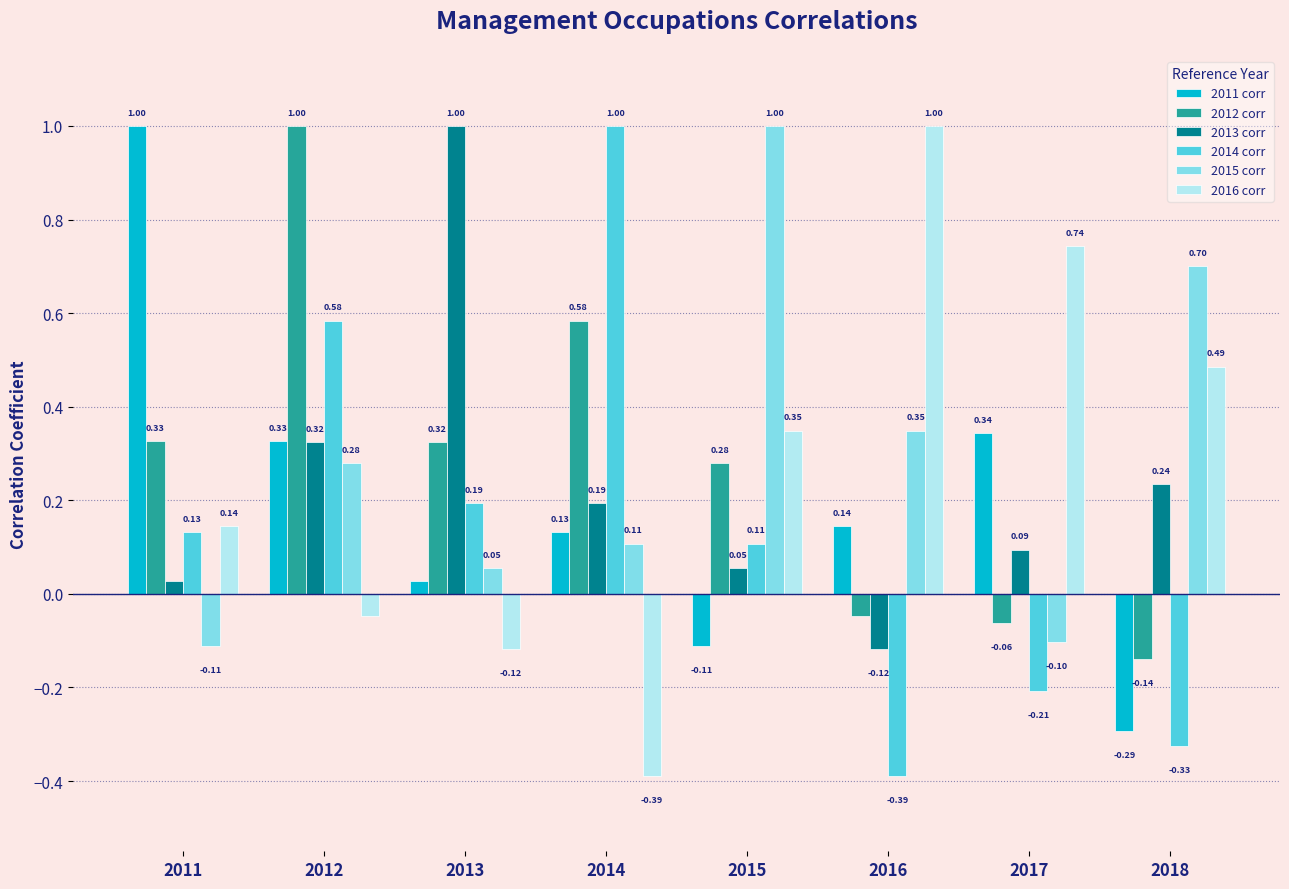

What is the total value across all series at 2017?

0.8